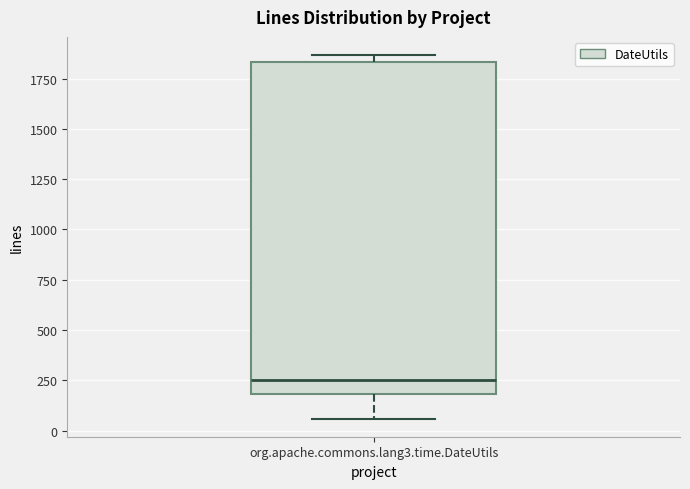

Read this box plot against the y-axis: the position of the median line, the range covered by the box, and the ends of both whiskers. The values are not printed on the chart, so give them approximately, as read against the axis.

median 250, box 200 to 1850, whiskers 50 to 1850 (just above the box's upper edge)